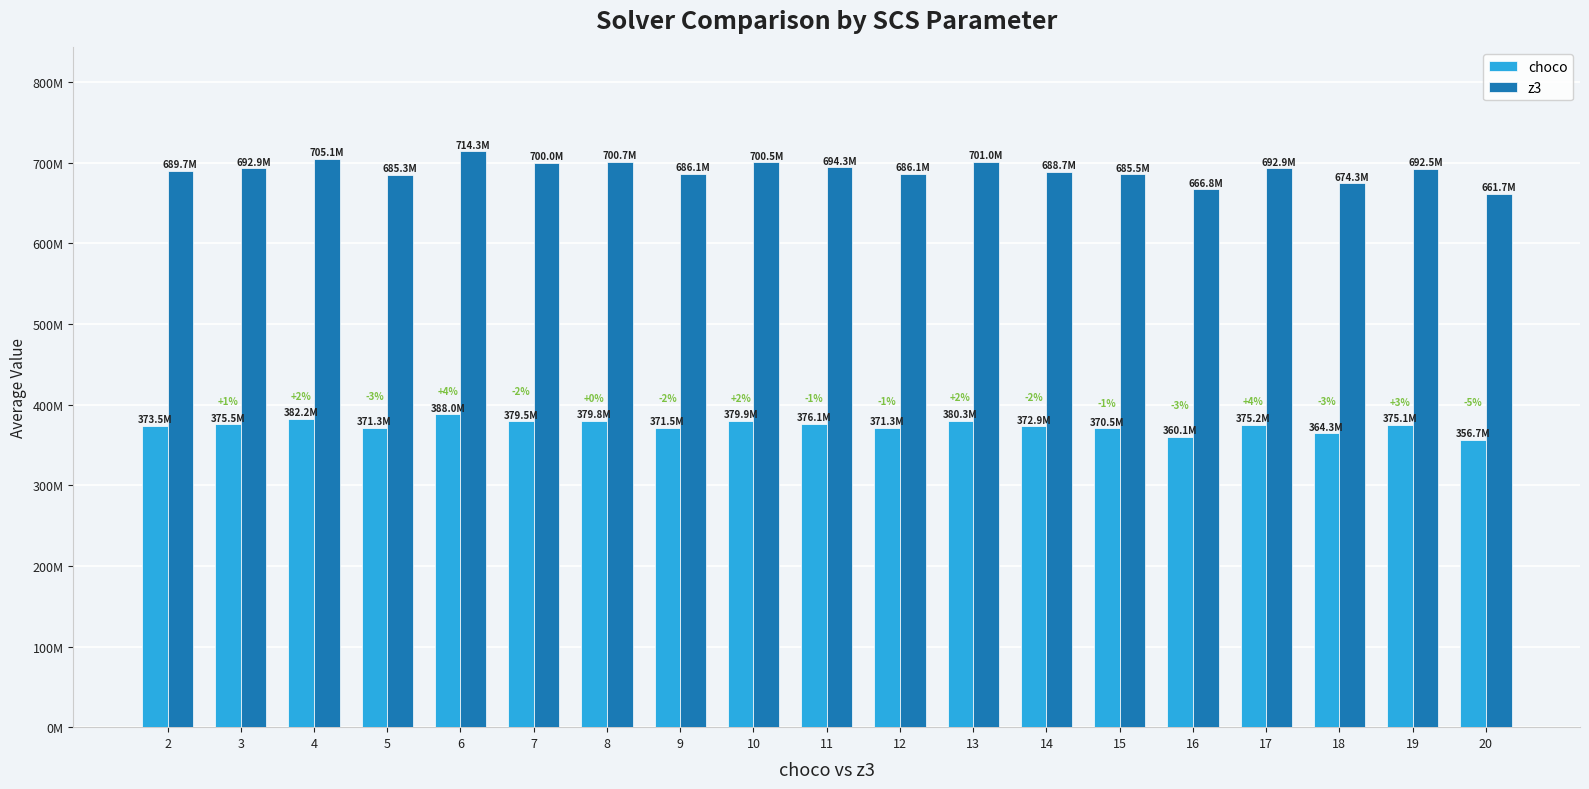

Are the bars grouped side by side (vs. stacked)?

Yes